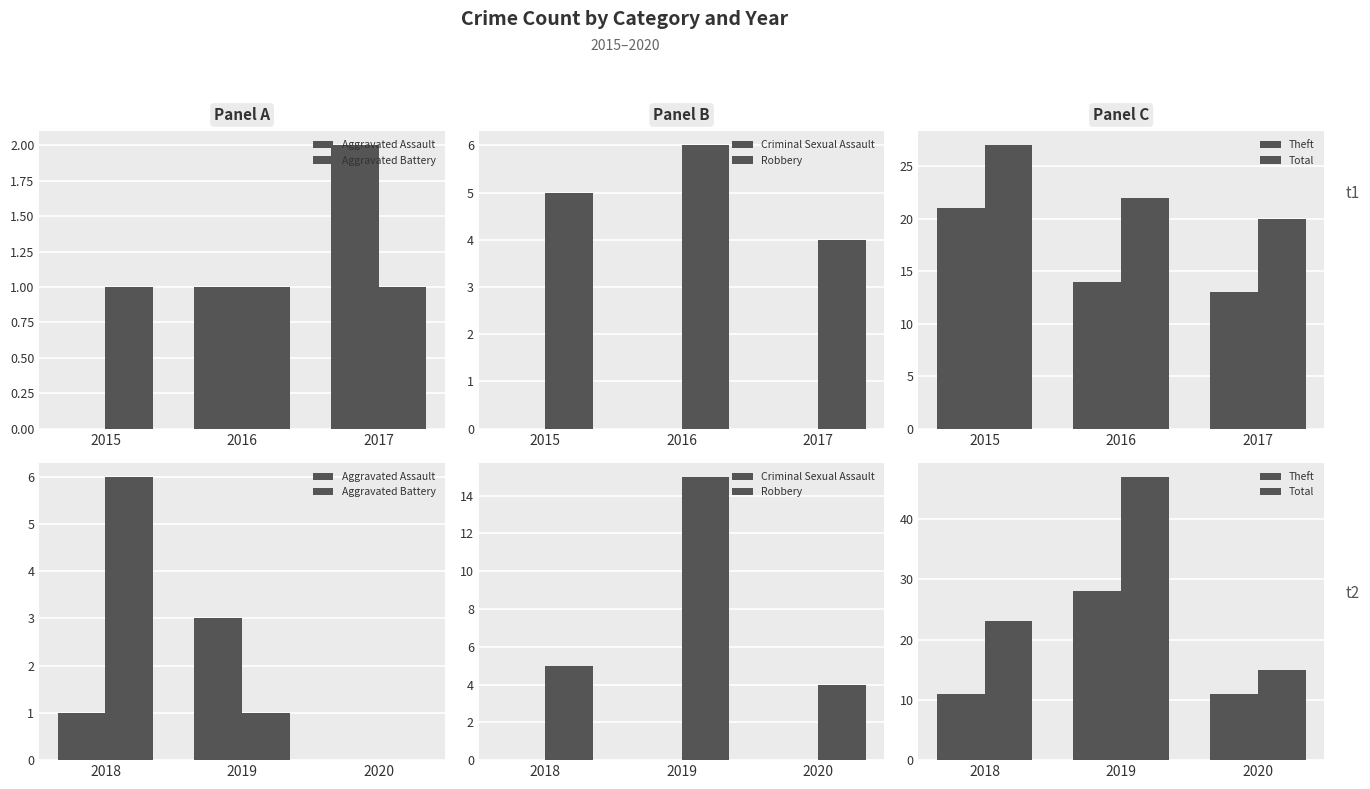

Which category has the highest value in the Criminal Sexual Assault series?

2015